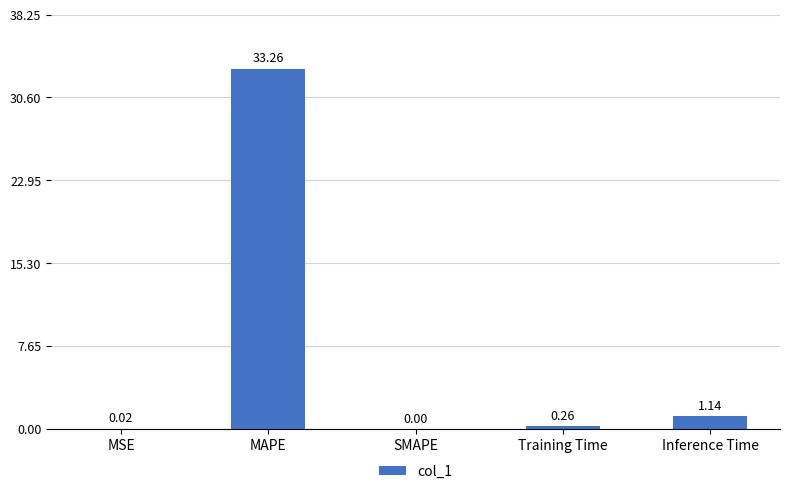

Which category has the highest value across all series?

MAPE